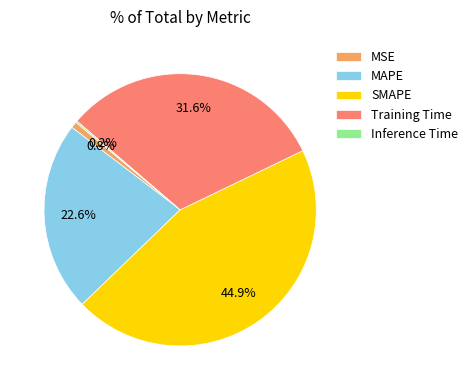

Between Training Time and MSE, which is larger?

Training Time